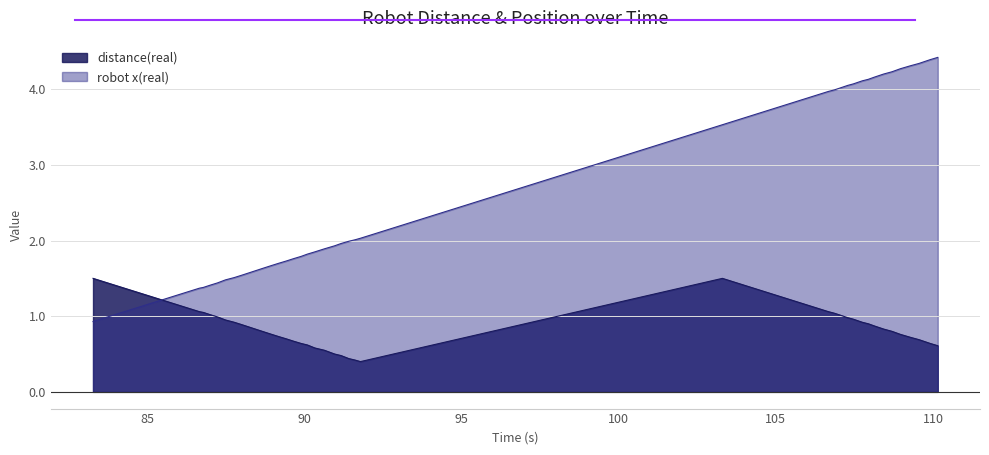

List the series in order of their overall mean, highest first.

robot x(real), distance(real)